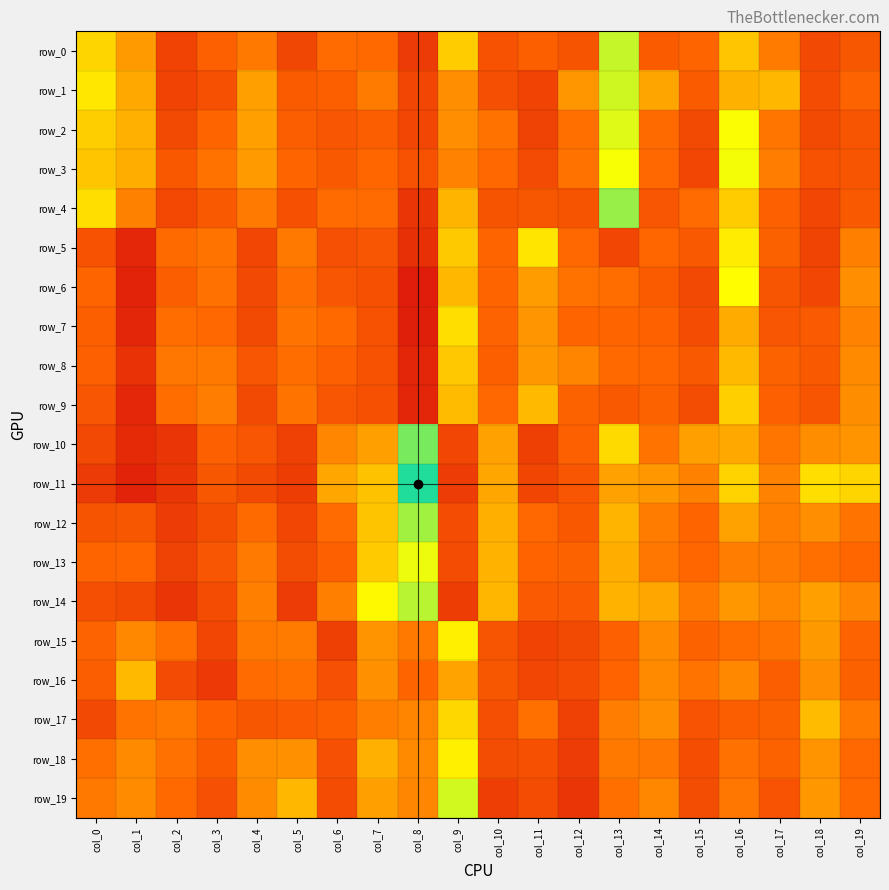

What is the maximum value shown in the chart?

1.0